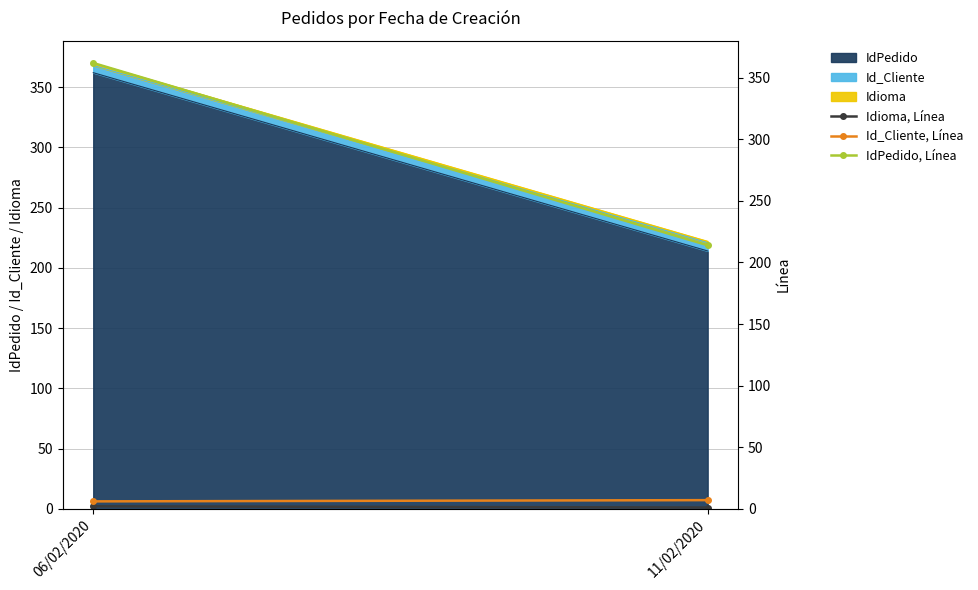

What position from the left is 11/02/2020?

2